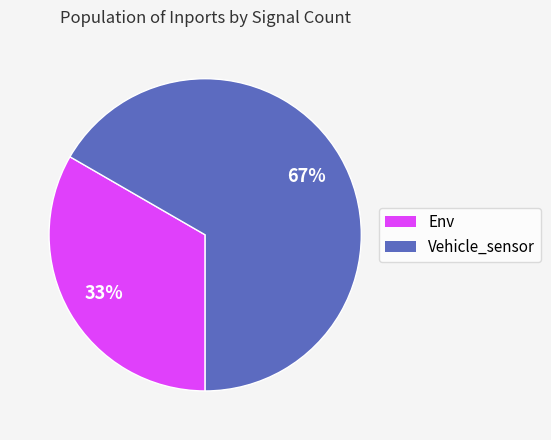

To the nearest percent, what is the combined percentage of Vehicle_sensor and Env?

100%